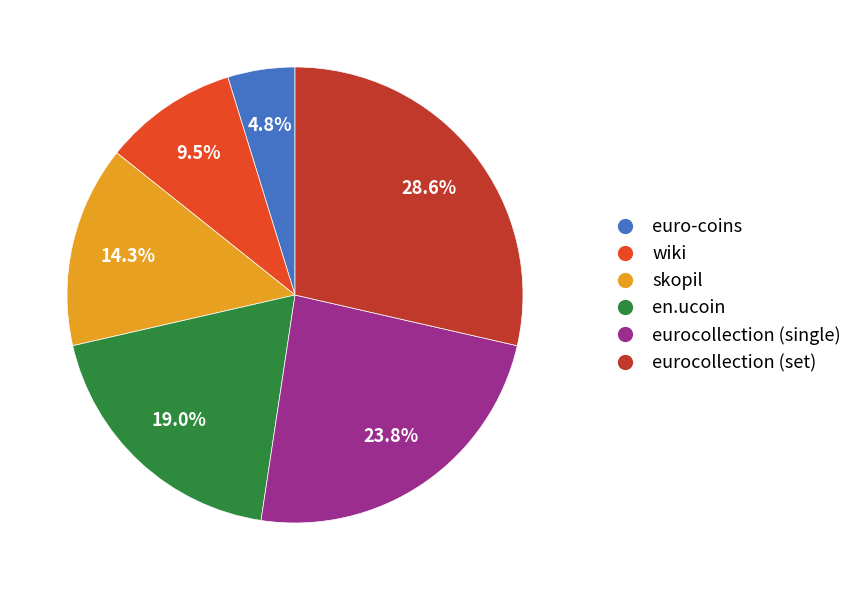

True or false: wiki accounts for 23% of the total.

False